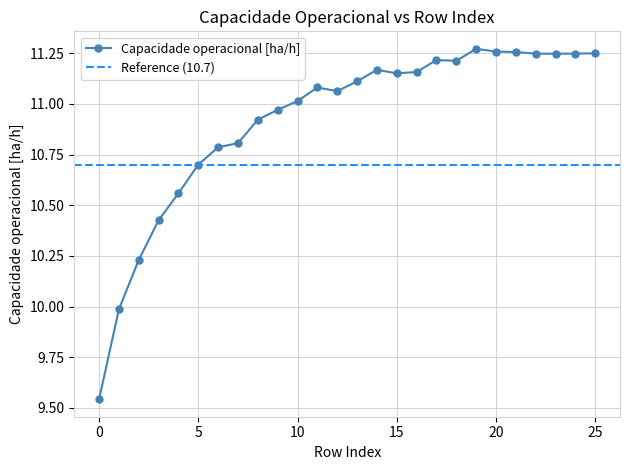

Approximately how many times larger is the value at 12 compared to 21?

1.0